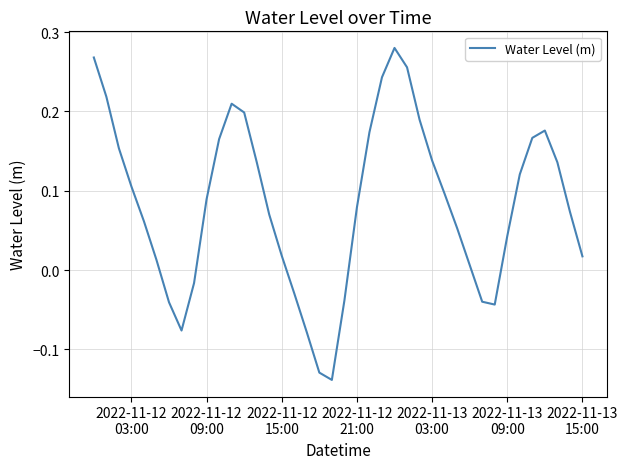

What is the value of the 30th point from the left?

0.1